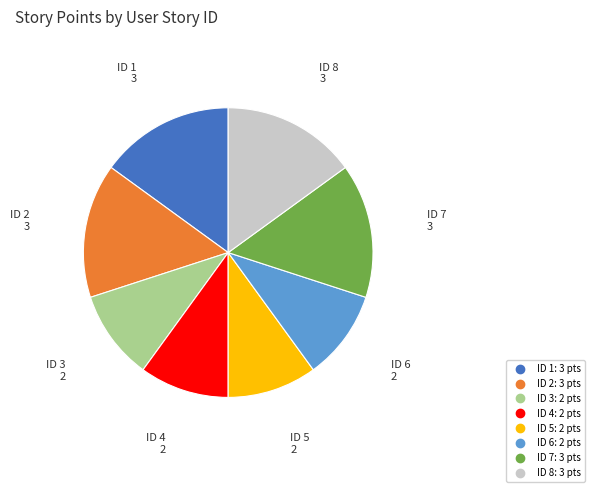

Is there any slice that represents more than half of the pie?

No